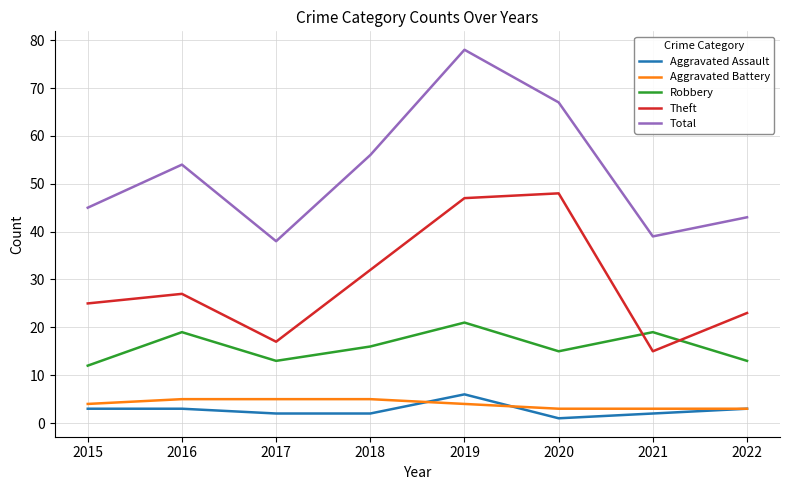

True or false: Total and Aggravated Battery intersect in this chart.

False